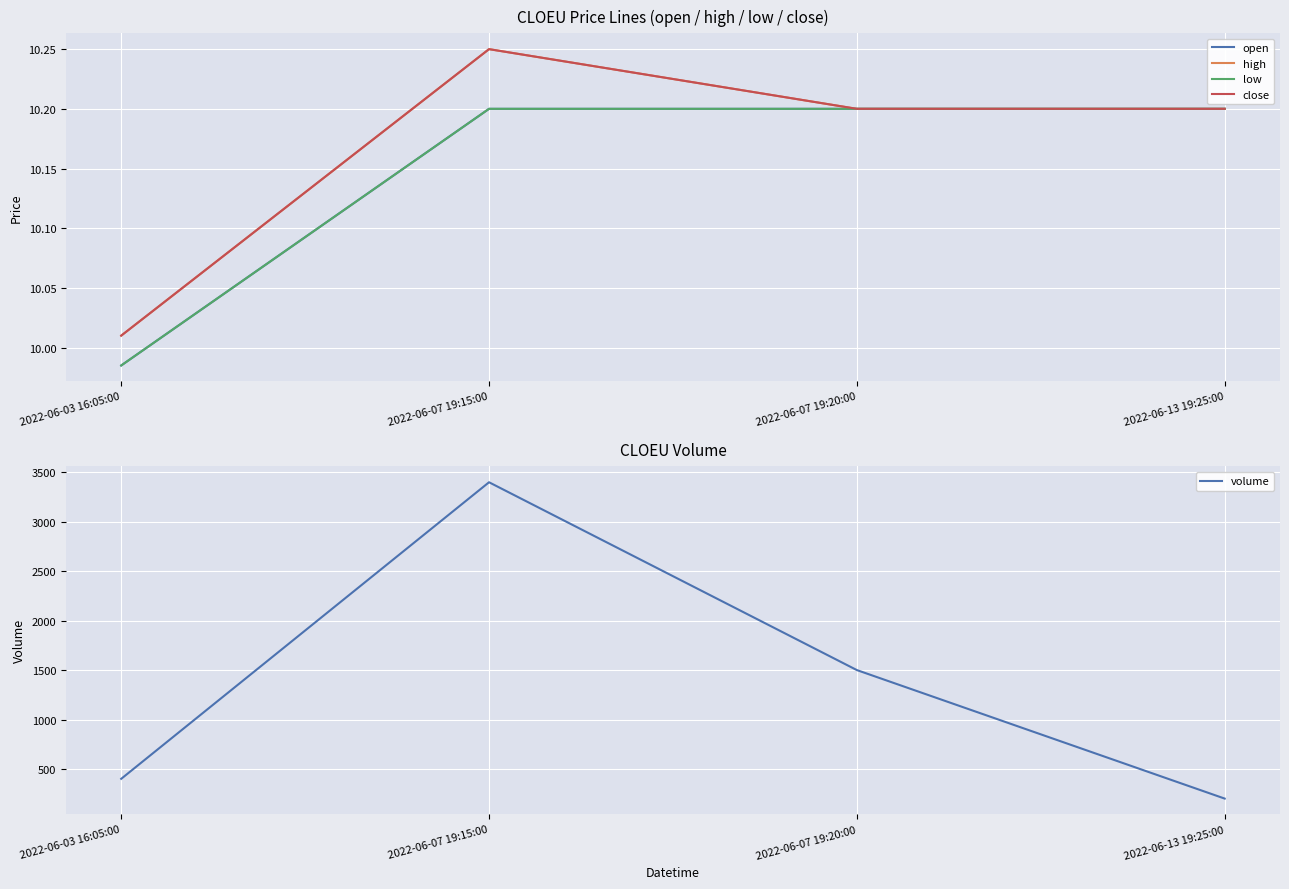

Reading right to left, extract all data points from this chart.

open: 10.2	10.2	10.2	10.0
high: 10.2	10.2	10.2	10.0
low: 10.2	10.2	10.2	10.0
close: 10.2	10.2	10.2	10.0
volume: 200.0	1500.0	3400.0	400.0